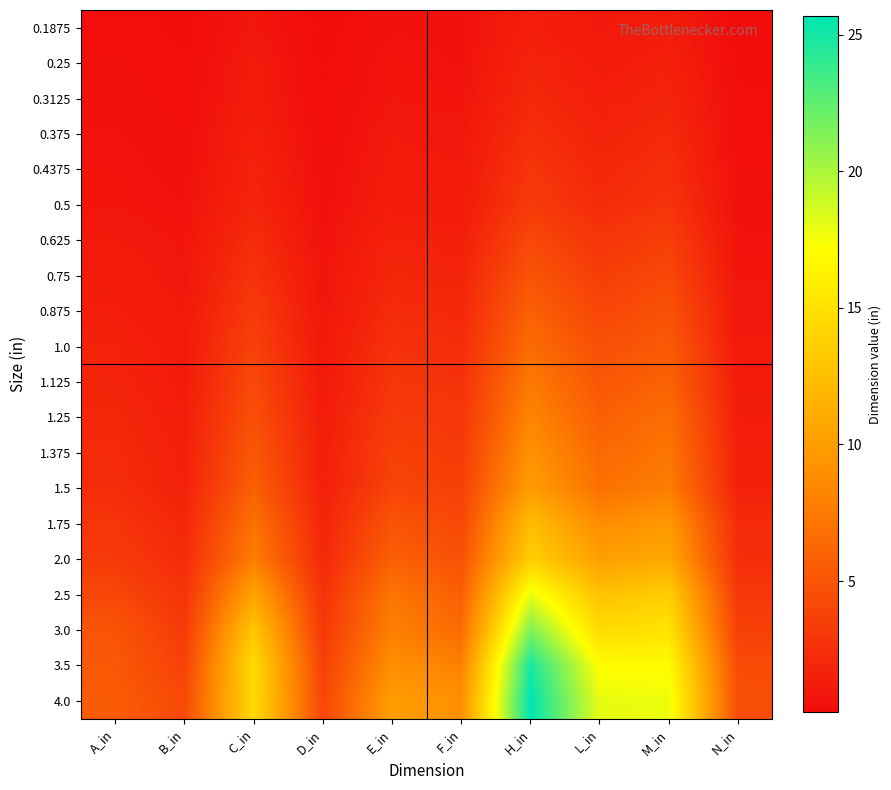

Reading left to right, transcribe all the data shown in this chart.

0.1875: A_in=0.4	B_in=0.2	C_in=0.9	D_in=0.2	E_in=0.6	F_in=0.6	H_in=1.5	L_in=1.0	M_in=1.3	N_in=0.2
0.25: A_in=0.5	B_in=0.3	C_in=1.1	D_in=0.2	E_in=0.8	F_in=0.6	H_in=1.8	L_in=1.3	M_in=1.6	N_in=0.2
0.3125: A_in=0.5	B_in=0.4	C_in=1.2	D_in=0.3	E_in=0.8	F_in=0.8	H_in=2.1	L_in=1.5	M_in=1.8	N_in=0.3
0.375: A_in=0.7	B_in=0.4	C_in=1.4	D_in=0.4	E_in=1.0	F_in=0.9	H_in=2.5	L_in=1.8	M_in=2.2	N_in=0.4
0.4375: A_in=0.8	B_in=0.5	C_in=1.7	D_in=0.4	E_in=1.2	F_in=1.1	H_in=2.9	L_in=2.0	M_in=2.5	N_in=0.4
0.5: A_in=0.8	B_in=0.6	C_in=1.9	D_in=0.5	E_in=1.3	F_in=1.2	H_in=3.3	L_in=2.3	M_in=2.8	N_in=0.5
0.625: A_in=1.1	B_in=0.8	C_in=2.4	D_in=0.6	E_in=1.7	F_in=1.5	H_in=4.2	L_in=2.9	M_in=3.6	N_in=0.7
0.75: A_in=1.2	B_in=0.9	C_in=2.8	D_in=0.8	E_in=2.0	F_in=1.8	H_in=5.0	L_in=3.5	M_in=4.2	N_in=0.8
0.875: A_in=1.4	B_in=1.0	C_in=3.3	D_in=0.9	E_in=2.3	F_in=2.1	H_in=5.8	L_in=4.0	M_in=4.8	N_in=1.0
1.0: A_in=1.7	B_in=1.1	C_in=3.8	D_in=1.0	E_in=2.7	F_in=2.4	H_in=6.6	L_in=4.7	M_in=5.4	N_in=1.1
1.125: A_in=1.8	B_in=1.2	C_in=4.2	D_in=1.1	E_in=2.9	F_in=2.7	H_in=7.5	L_in=5.2	M_in=5.9	N_in=1.2
1.25: A_in=2.0	B_in=1.4	C_in=4.7	D_in=1.3	E_in=3.2	F_in=3.0	H_in=8.2	L_in=5.8	M_in=6.7	N_in=1.4
1.375: A_in=2.2	B_in=1.5	C_in=5.2	D_in=1.4	E_in=3.6	F_in=3.3	H_in=9.2	L_in=6.4	M_in=7.2	N_in=1.5
1.5: A_in=2.4	B_in=1.7	C_in=5.8	D_in=1.5	E_in=3.9	F_in=3.6	H_in=10.0	L_in=6.9	M_in=7.7	N_in=1.6
1.75: A_in=2.9	B_in=2.0	C_in=7.0	D_in=1.8	E_in=5.0	F_in=4.2	H_in=12.3	L_in=8.8	M_in=9.7	N_in=2.2
2.0: A_in=3.2	B_in=2.3	C_in=7.8	D_in=2.1	E_in=5.8	F_in=4.8	H_in=13.7	L_in=10.2	M_in=10.8	N_in=2.4
2.5: A_in=4.1	B_in=2.8	C_in=10.5	D_in=2.7	E_in=7.2	F_in=5.7	H_in=17.9	L_in=12.8	M_in=13.6	N_in=3.1
3.0: A_in=5.0	B_in=3.3	C_in=13.0	D_in=3.1	E_in=7.9	F_in=6.5	H_in=21.5	L_in=14.6	M_in=15.1	N_in=3.6
3.5: A_in=5.2	B_in=3.8	C_in=14.6	D_in=3.6	E_in=9.0	F_in=8.0	H_in=24.9	L_in=17.0	M_in=17.0	N_in=4.4
4.0: A_in=5.5	B_in=4.3	C_in=14.5	D_in=4.0	E_in=10.0	F_in=9.0	H_in=25.7	L_in=18.0	M_in=17.8	N_in=4.6